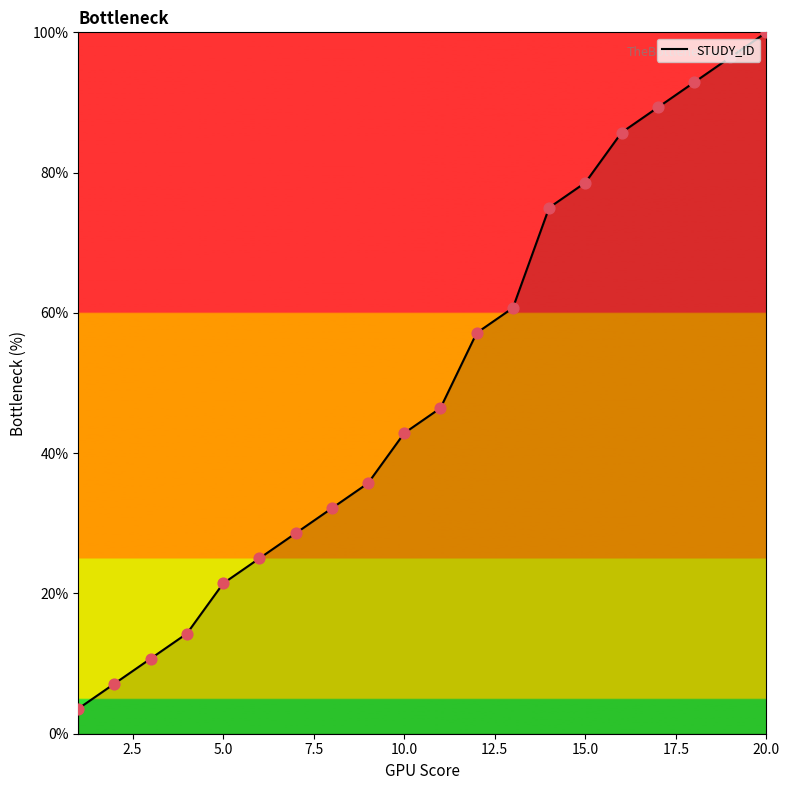

What is the difference between the maximum and minimum values?

96.4